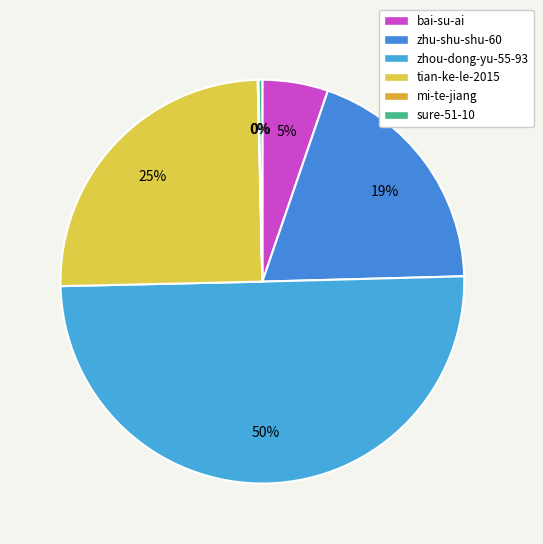

Rank the categories by value from lowest to highest.

mi-te-jiang, sure-51-10, bai-su-ai, zhu-shu-shu-60, tian-ke-le-2015, zhou-dong-yu-55-93